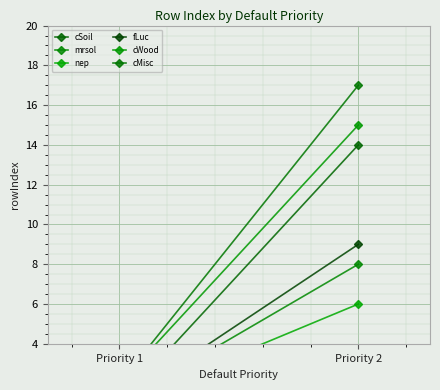

What is the difference between the highest and lowest values at Priority 2?

11